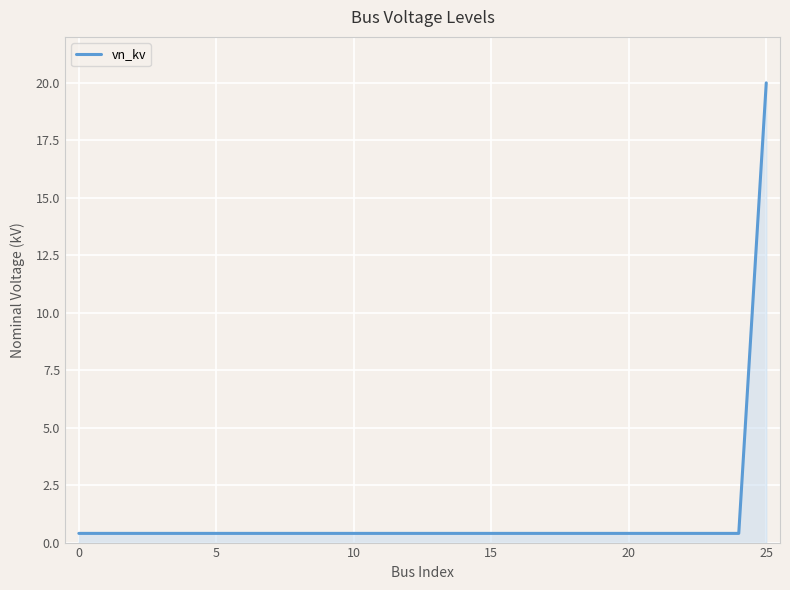

What is the sum of the values at 20 and 0?

0.8